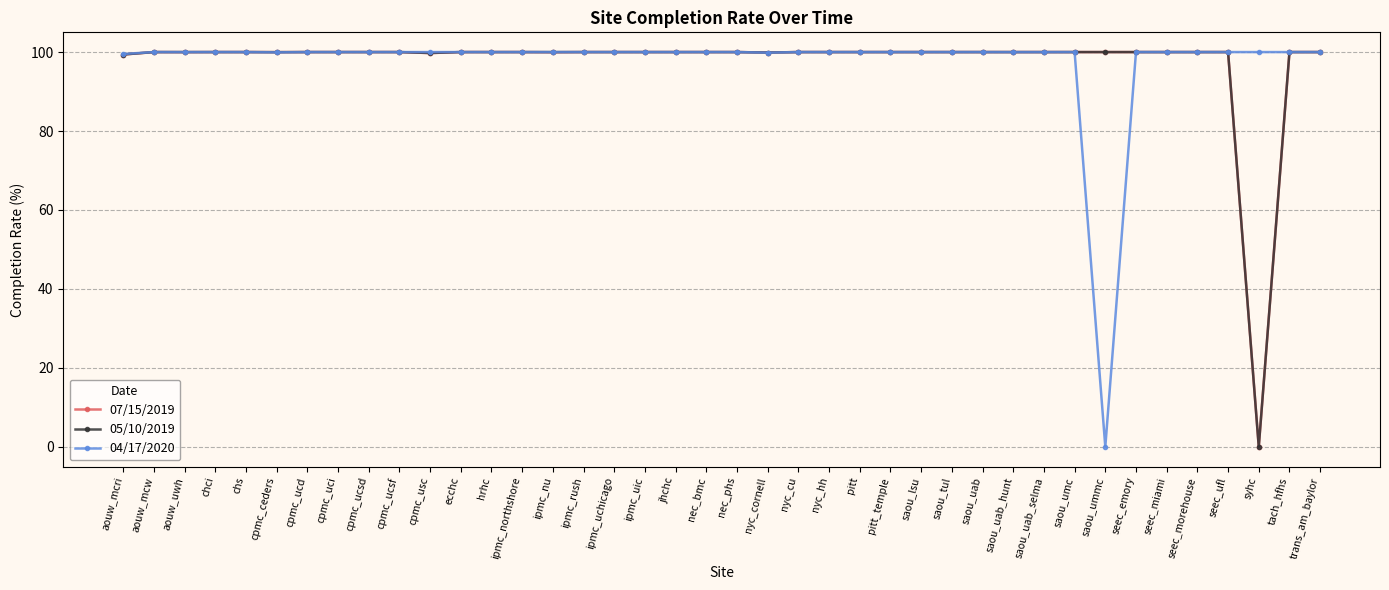

What is the total value across all series at nec_phs?

300.0